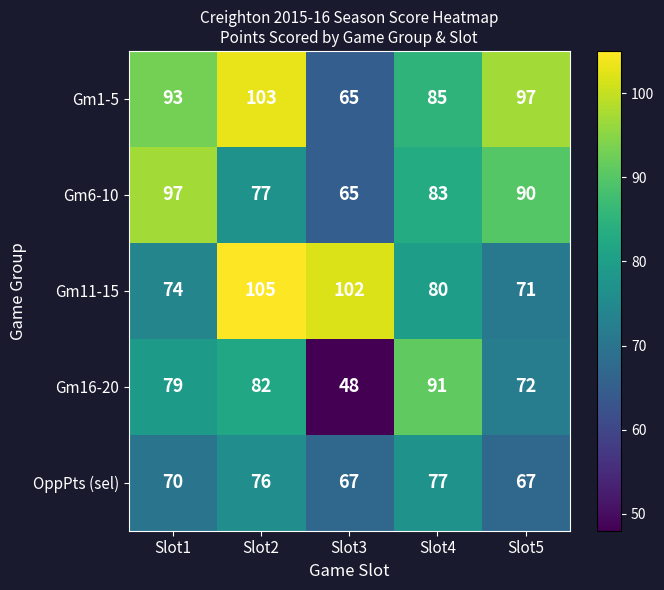

Reading left to right, list all the values displayed in this chart.

Gm1-5: 93	103	65	85	97
Gm6-10: 97	77	65	83	90
Gm11-15: 74	105	102	80	71
Gm16-20: 79	82	48	91	72
OppPts (sel): 70	76	67	77	67